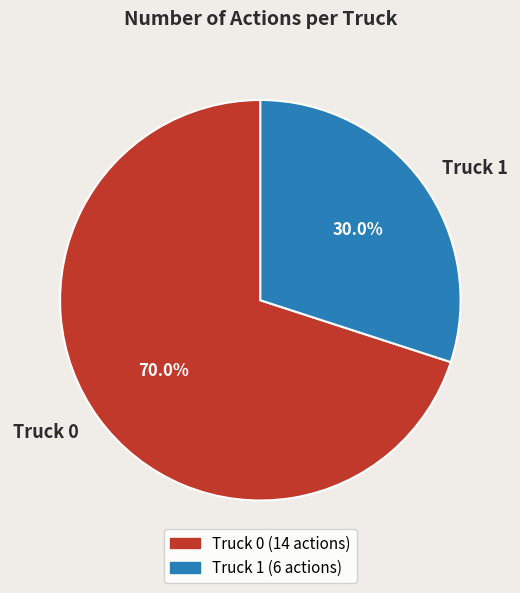

To the nearest percent, what portion does Truck 0 represent?

70%